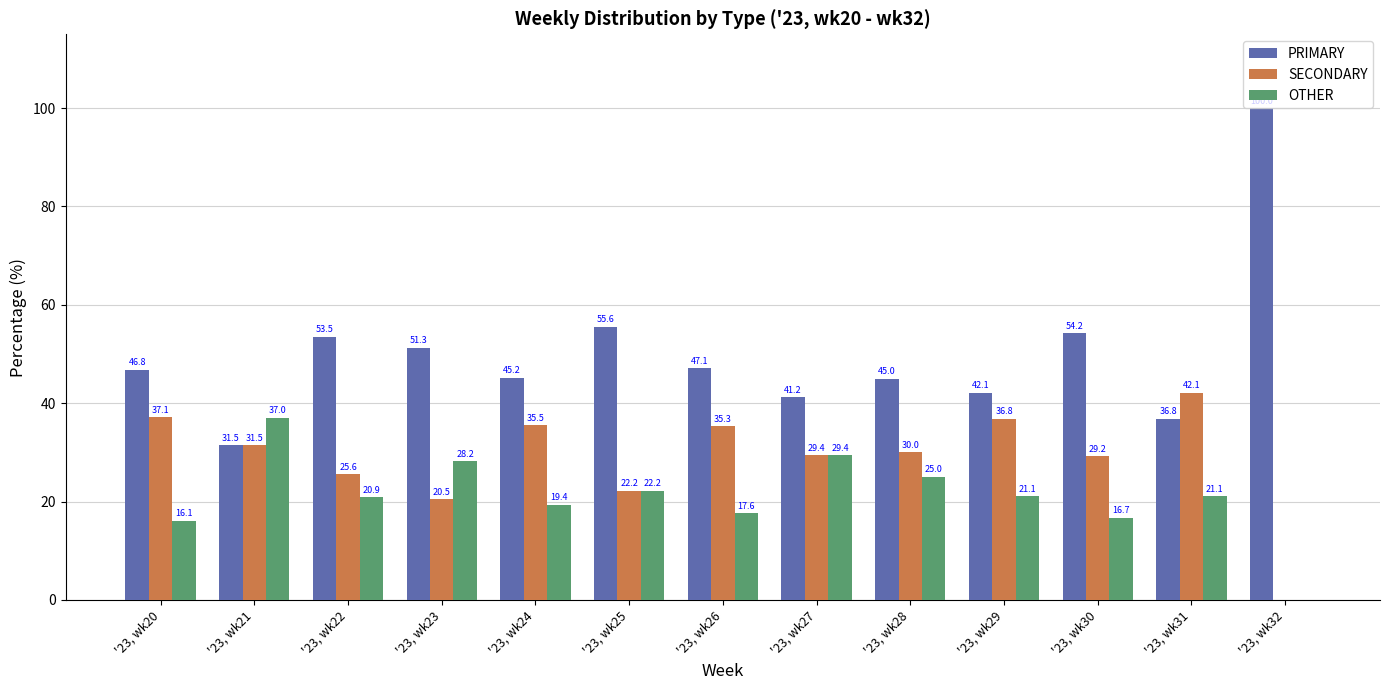

Between '23, wk30 and '23, wk32, which series saw the biggest shift?

PRIMARY